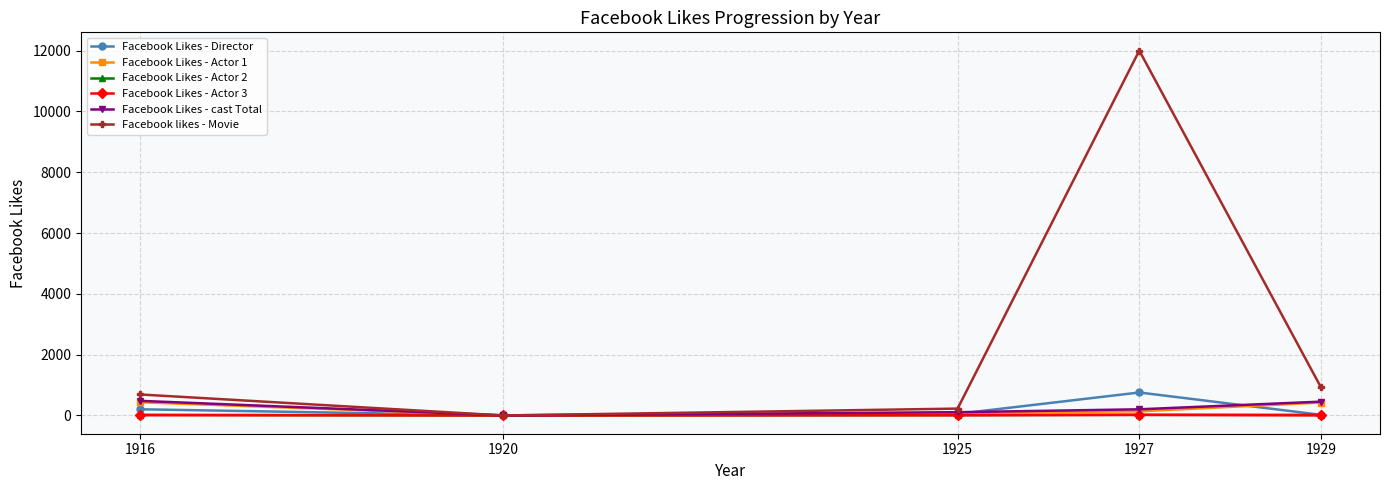

True or false: Facebook Likes - Actor 1 has a value of 81 at 1925.

True